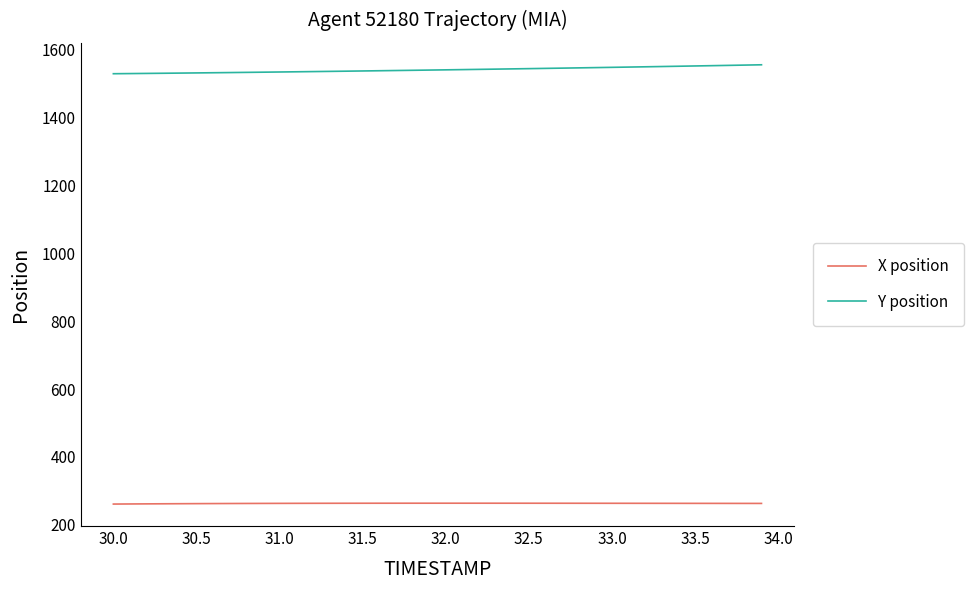

Which series has the largest range (max minus min)?

Y position